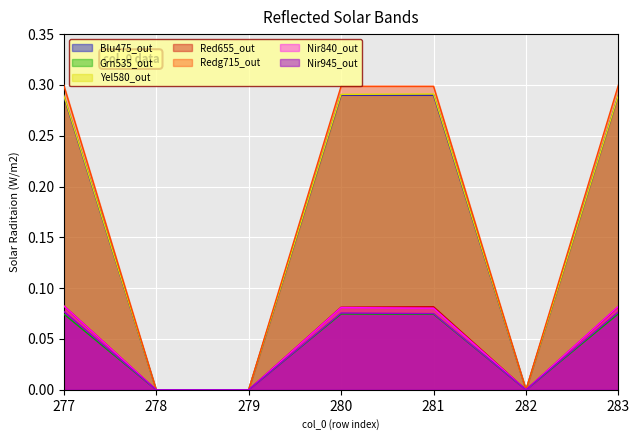

True or false: col_11 has a value of 0.2 at 279.

False